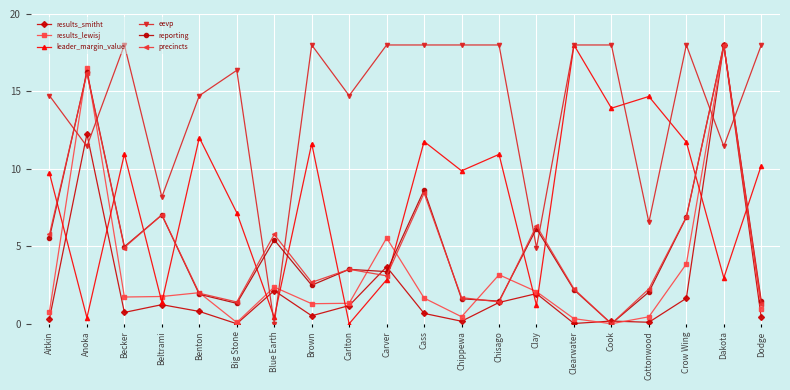

At how many categories does at least one series exceed 6?

19